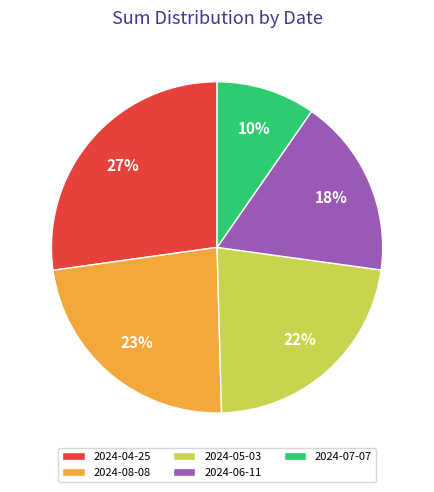

Is there any slice that represents more than half of the pie?

No